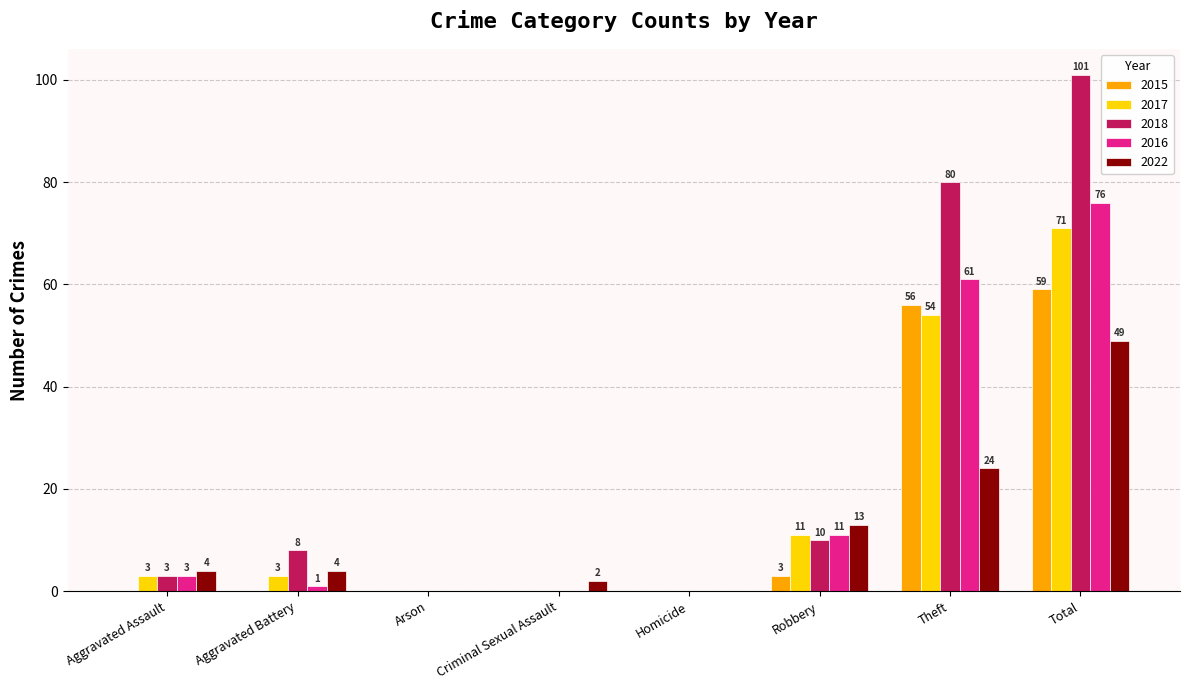

Which series changed the most between Arson and Criminal Sexual Assault?

2022